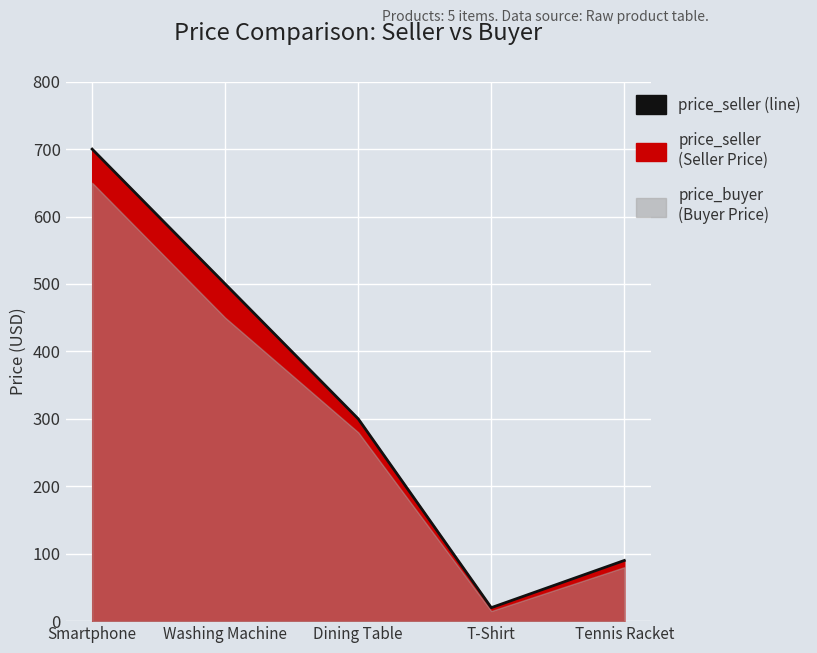

Which has a higher value, Smartphone or Washing Machine?

Smartphone